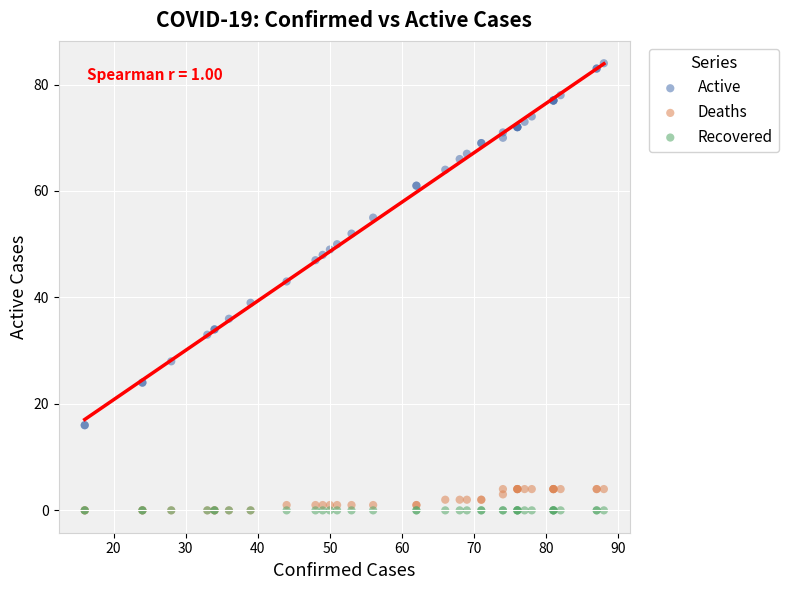

Across all series, what Y value is closest to 42?

43